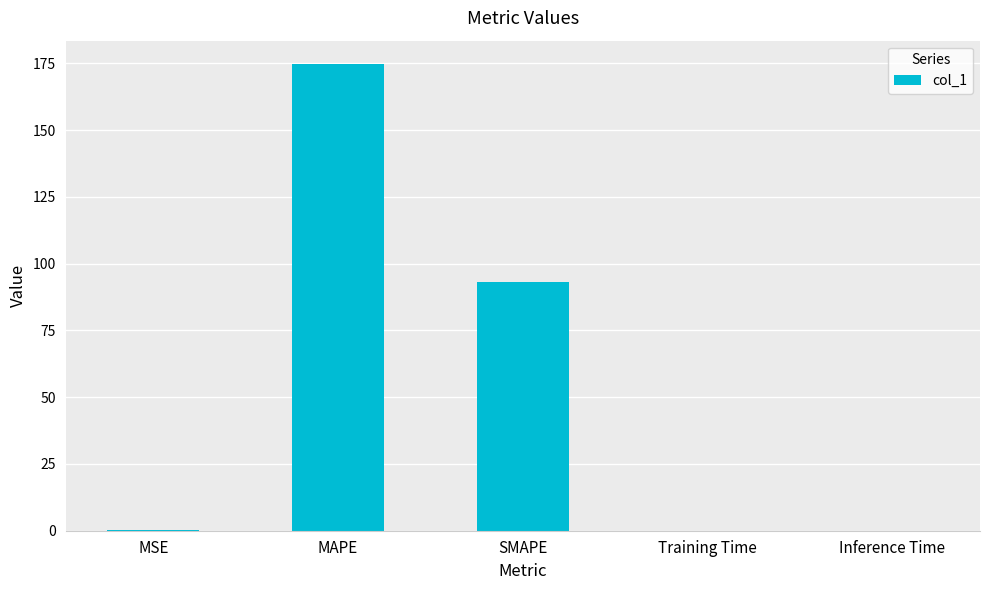

Which has a higher value, SMAPE or MAPE?

MAPE